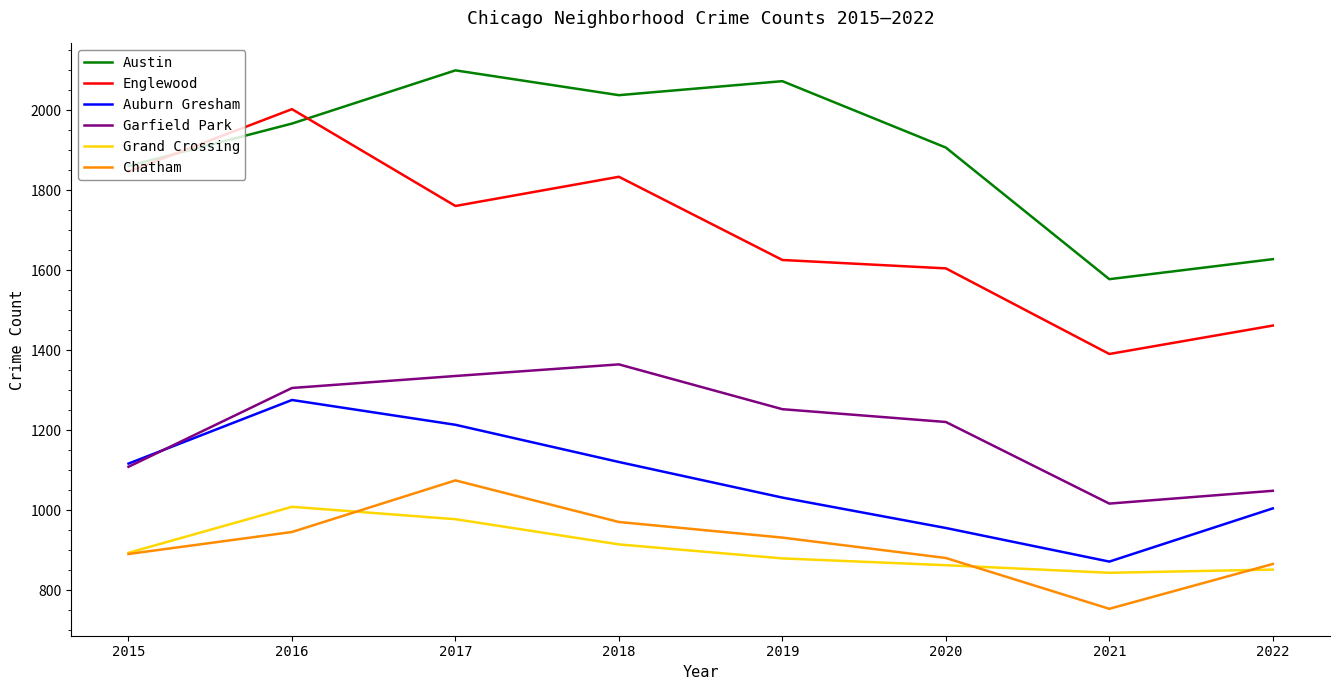

Which series has the largest total across all categories?

Austin